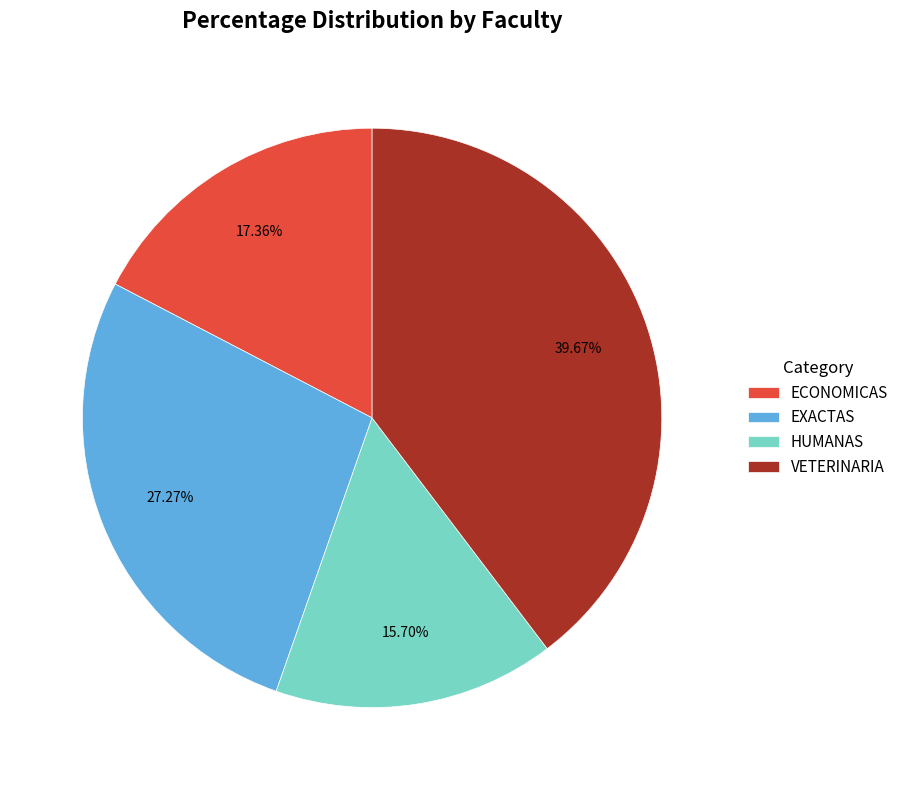

Between ECONOMICAS and HUMANAS, which is larger?

ECONOMICAS